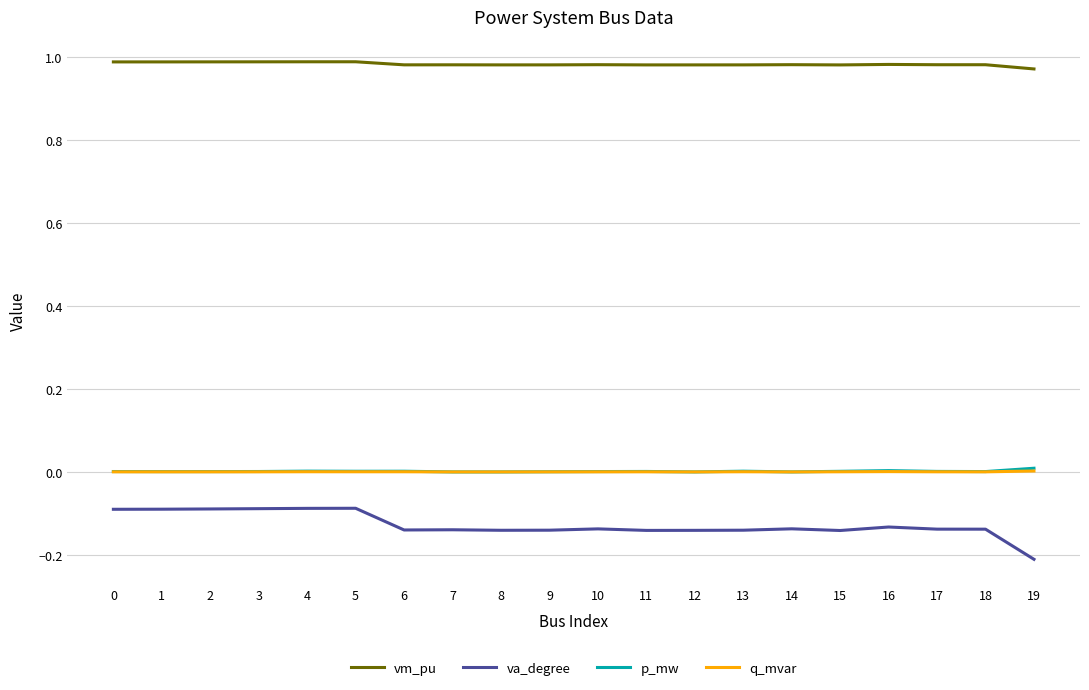

The value of vm_pu at 4 is 1.7. True or false?

False